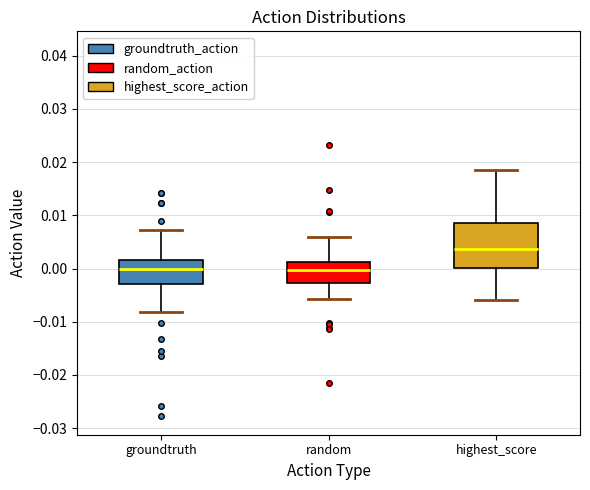

Reading left to right, read every box against the y-axis: the position of its median line, the range the box covers, and the ends of its whiskers. The values are not printed on the chart, so give them approximately, as read against the axis.

groundtruth: median 0.000, box -0.003 to 0.002, whiskers -0.008 to 0.007
random: median 0.000, box -0.003 to 0.001, whiskers -0.006 to 0.006
highest_score: median 0.004, box 0.000 to 0.008, whiskers -0.006 to 0.019